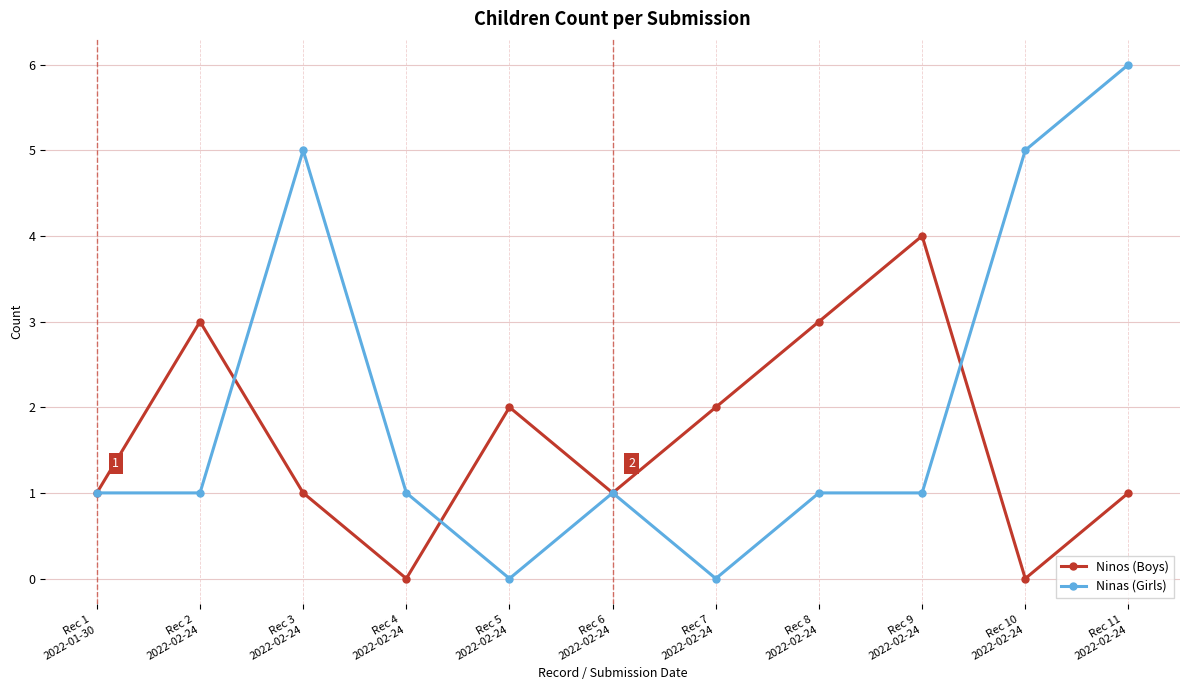

Does the chart display data point markers on the line(s)?

Yes